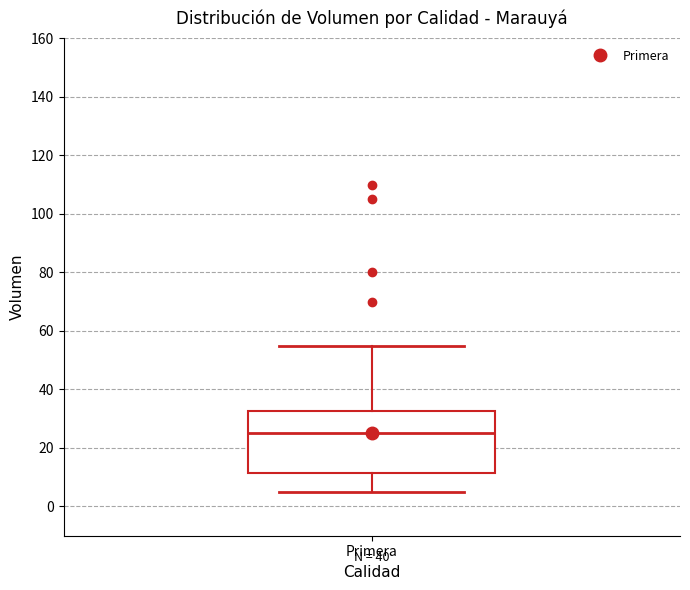

Transcribe this box plot: give where the median line is, the range the box spans, and where the two whiskers end, as read against the y-axis. The values are not printed on the chart, so give them approximately, as read against the axis.

median 26, box 12 to 32, whiskers 6 to 56